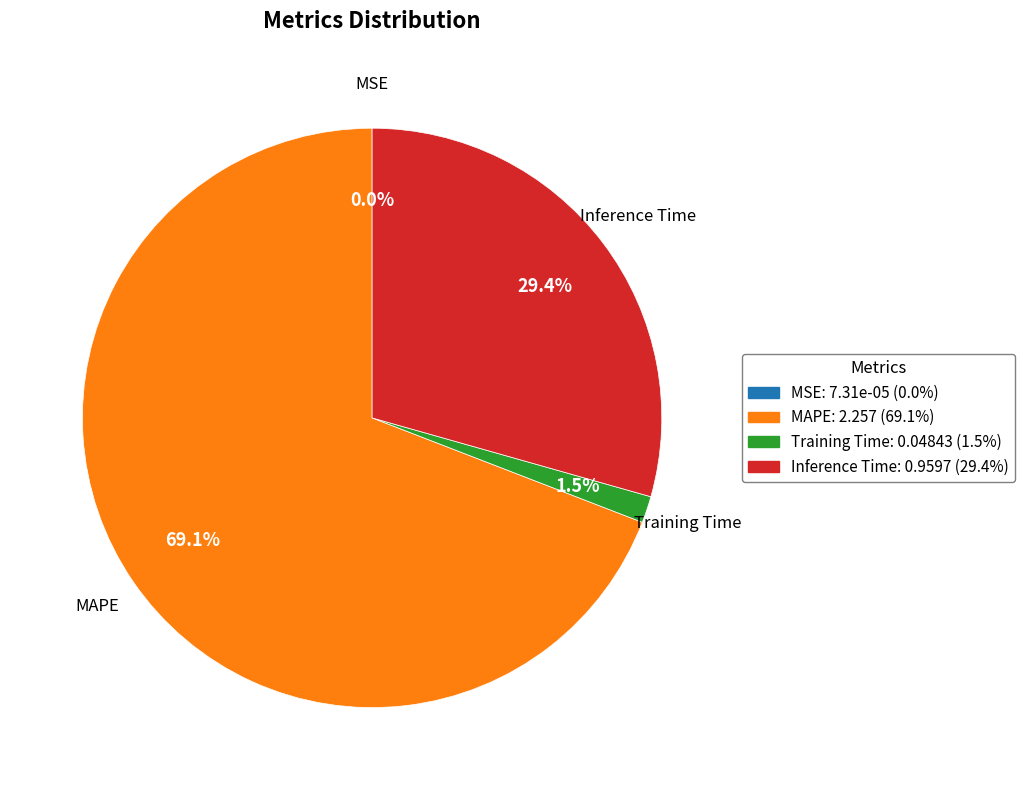

Which category has the biggest portion of the pie?

MAPE